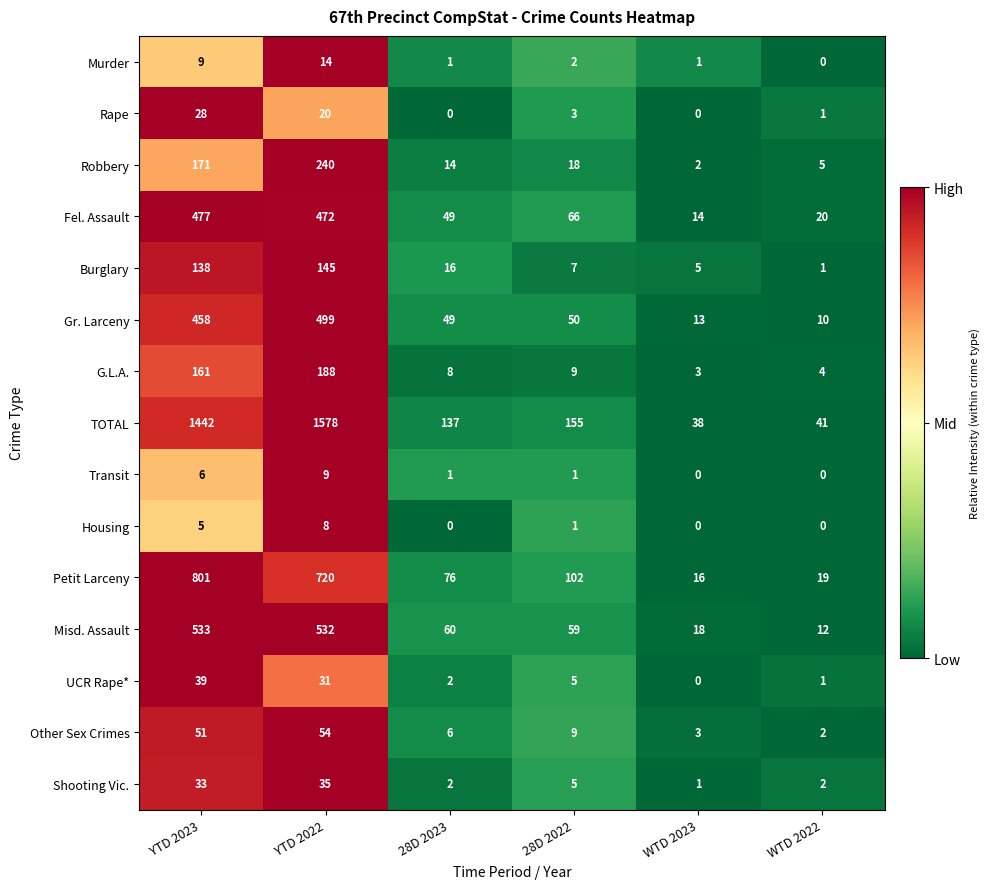

What is the total value across all series at WTD 2022?

118